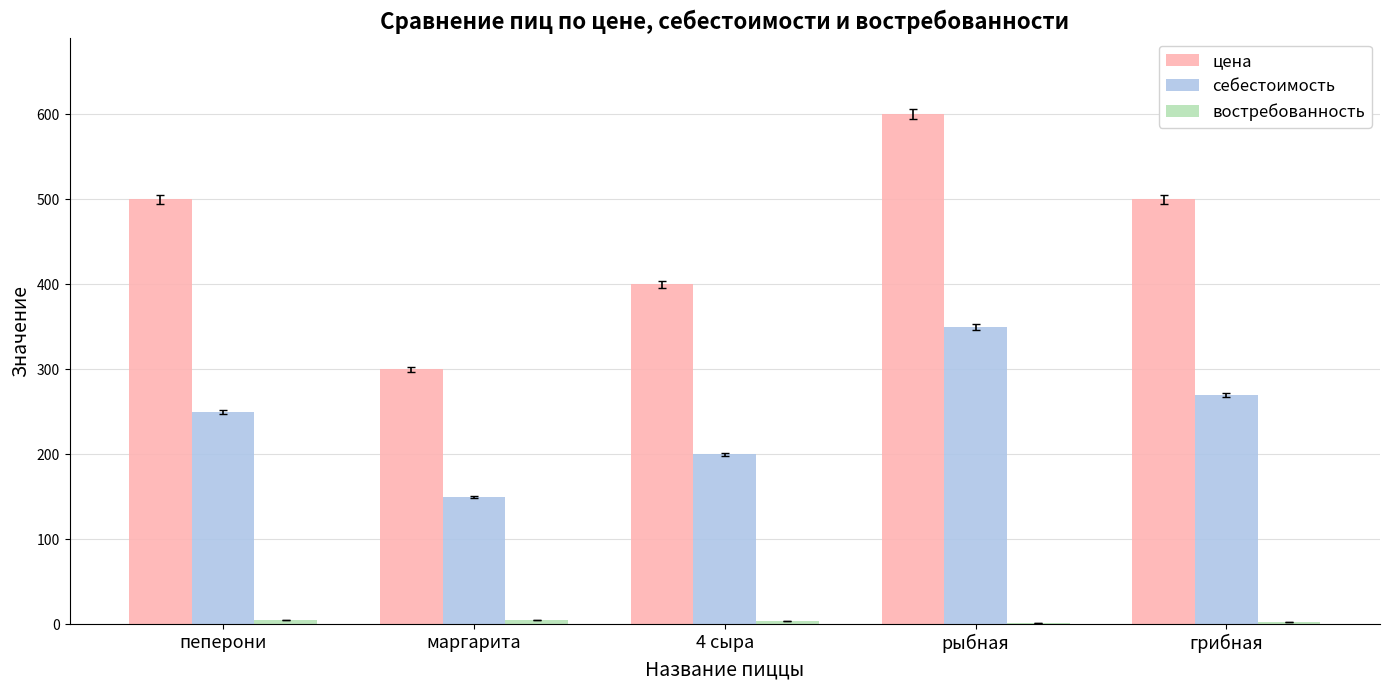

Which series has the widest spread of values?

цена